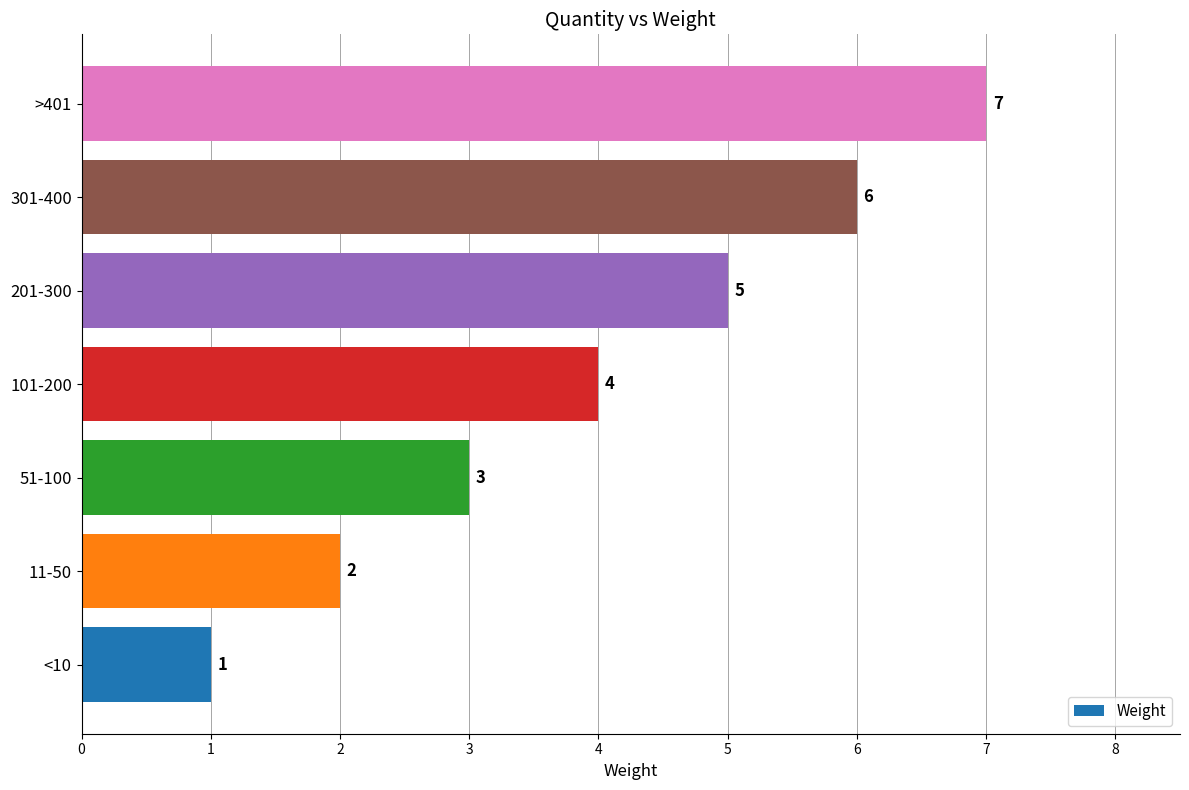

What is the sum of all values?

28